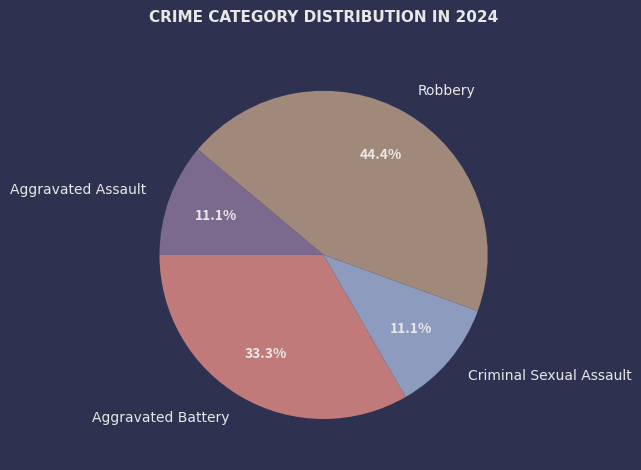

What percentage is NOT represented by Criminal Sexual Assault?

88.9%